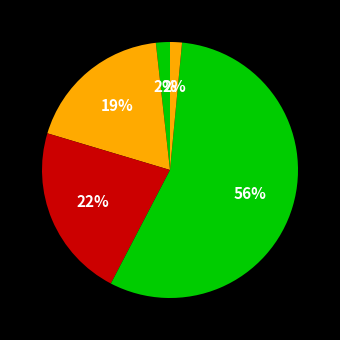

How many slices are in this pie chart?

5